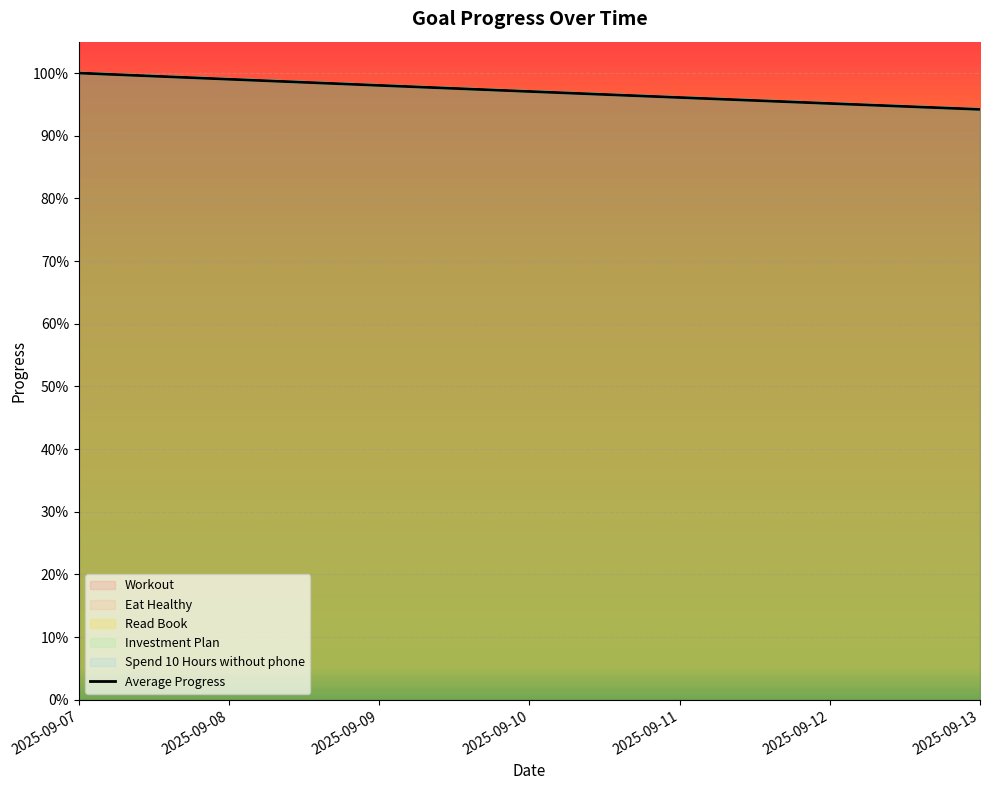

How many categories are shown in the chart?

7